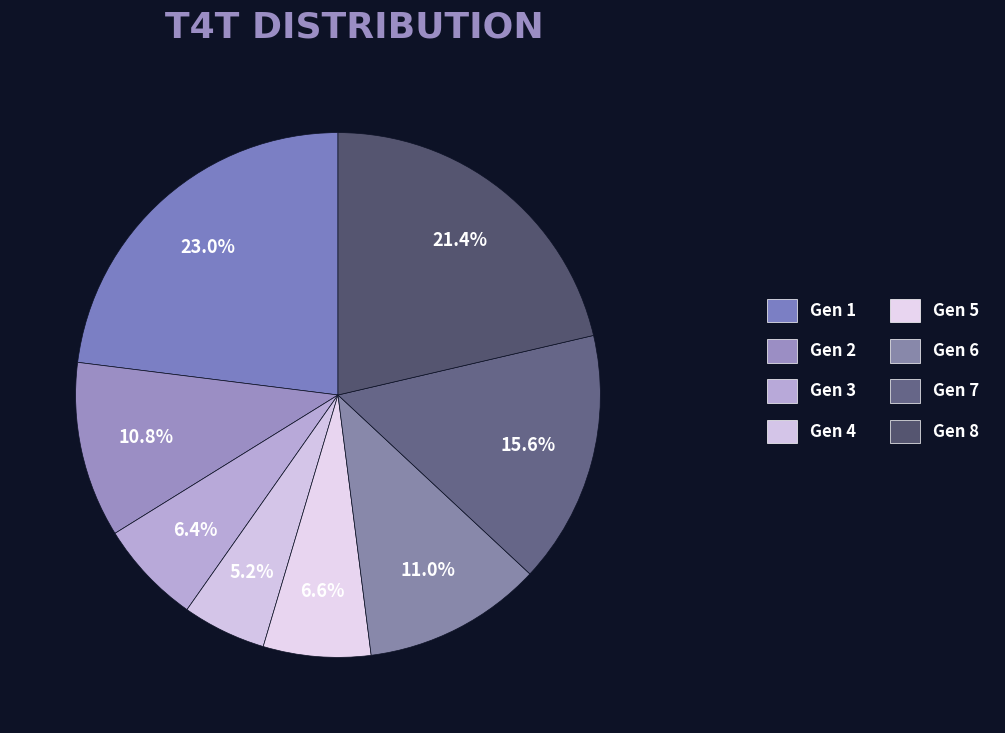

To the nearest percent, what percentage of the pie is Gen 6?

11%